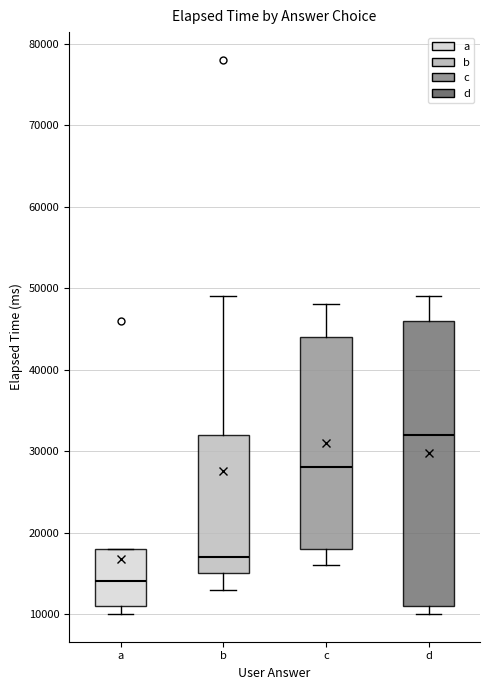

Which box has the lowest median line?

a